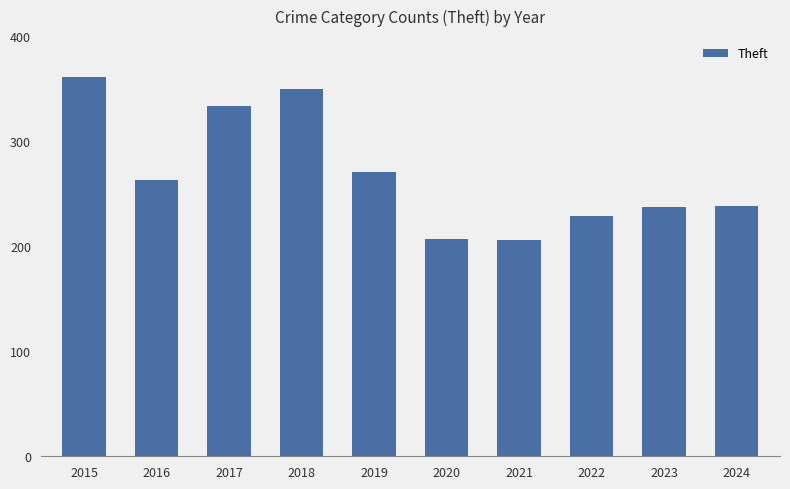

Which has a higher value, 2019 or 2023?

2019